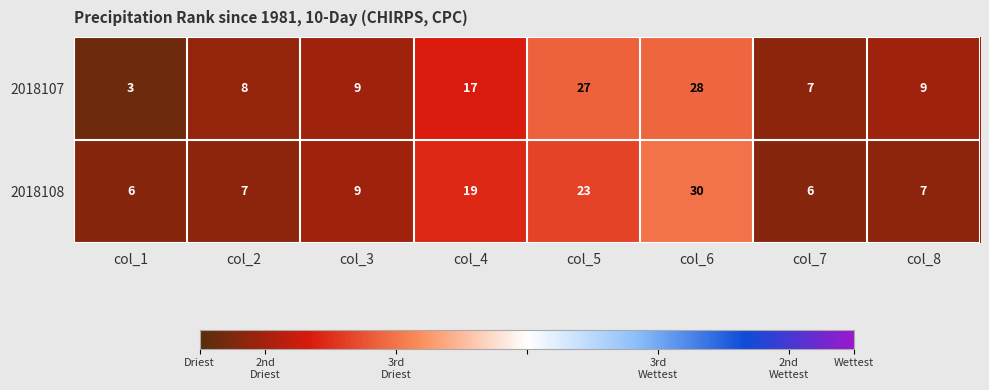

What is the maximum value shown in the chart?

30